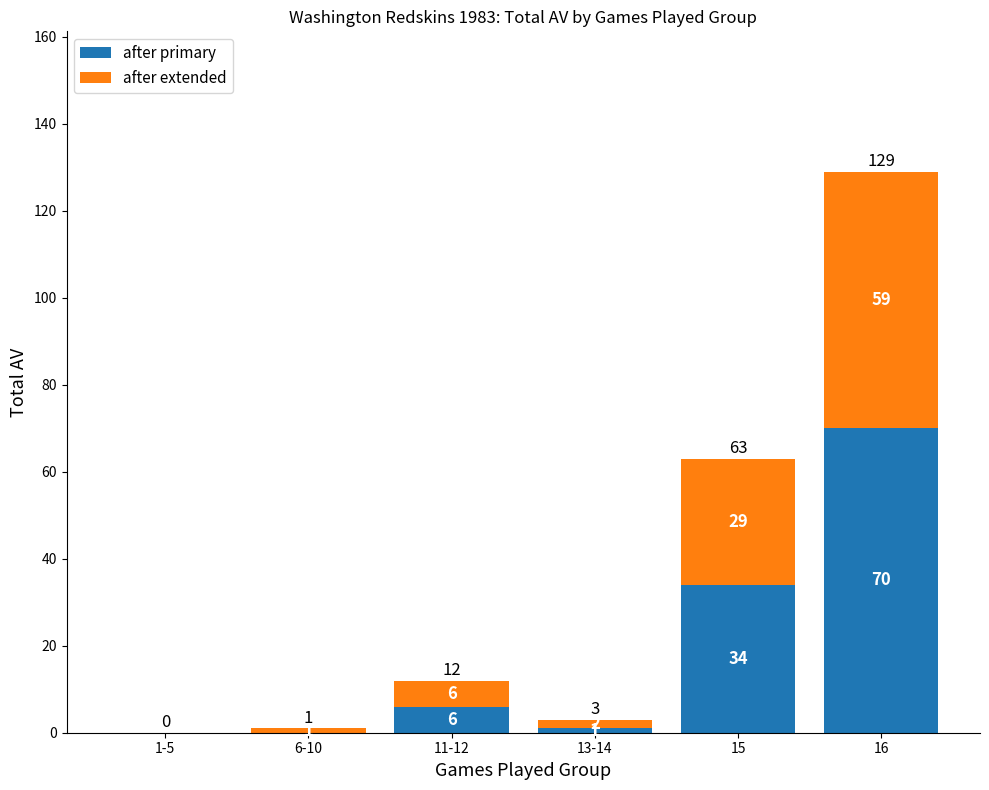

Reading left to right, list the values for the after primary series.

1-5=0	6-10=0	11-12=6	13-14=1	15=34	16=70